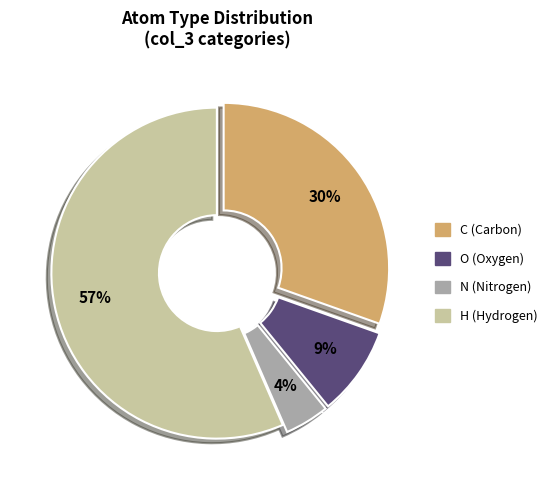

True or false: N accounts for 4% of the total.

True